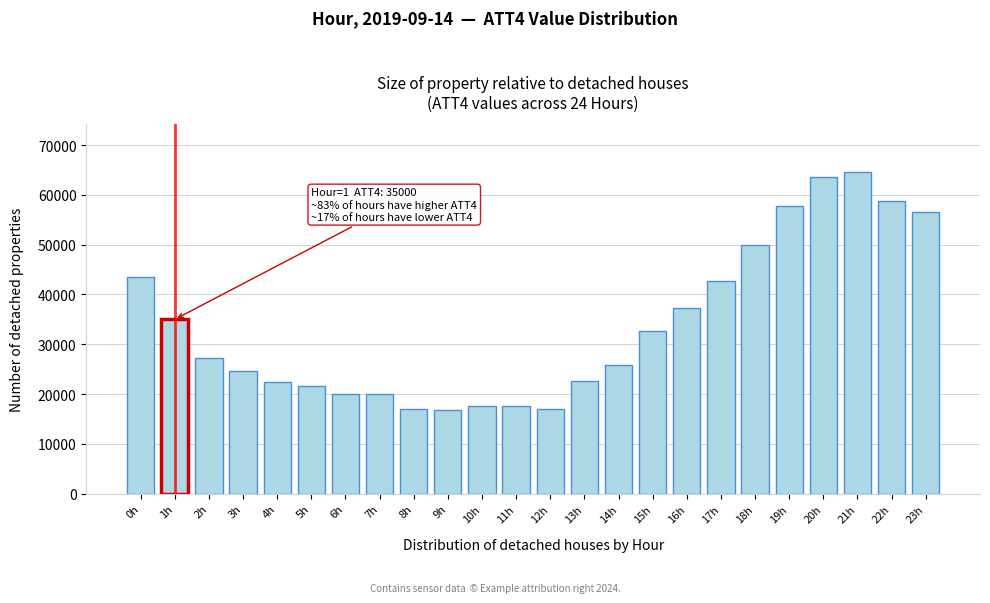

What is the average value?

33875